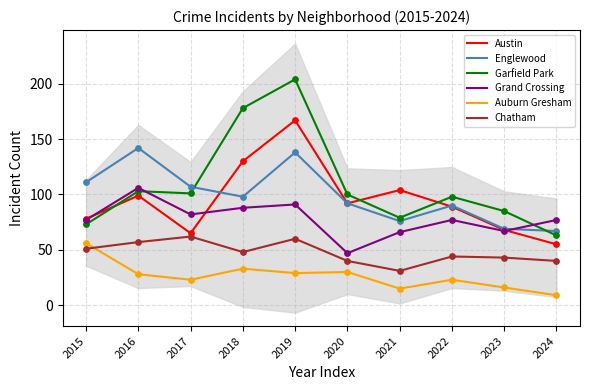

At which category is the sum across all series the highest?

2019